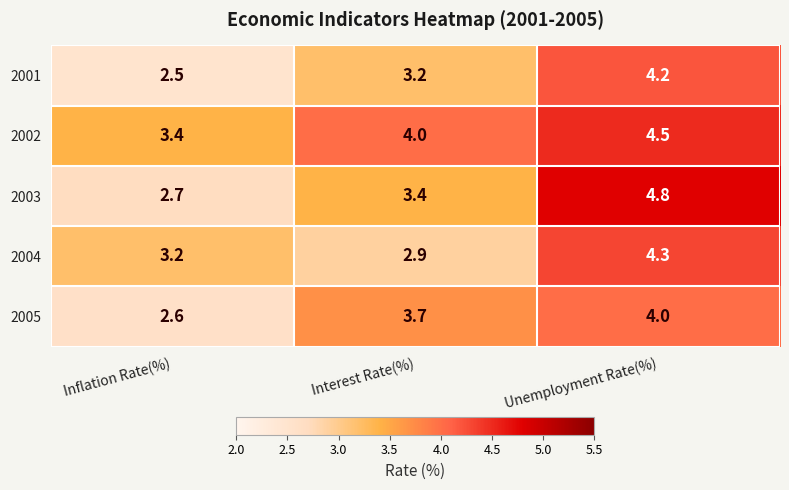

At which label is 2005 closest to 3?

Inflation Rate(%)